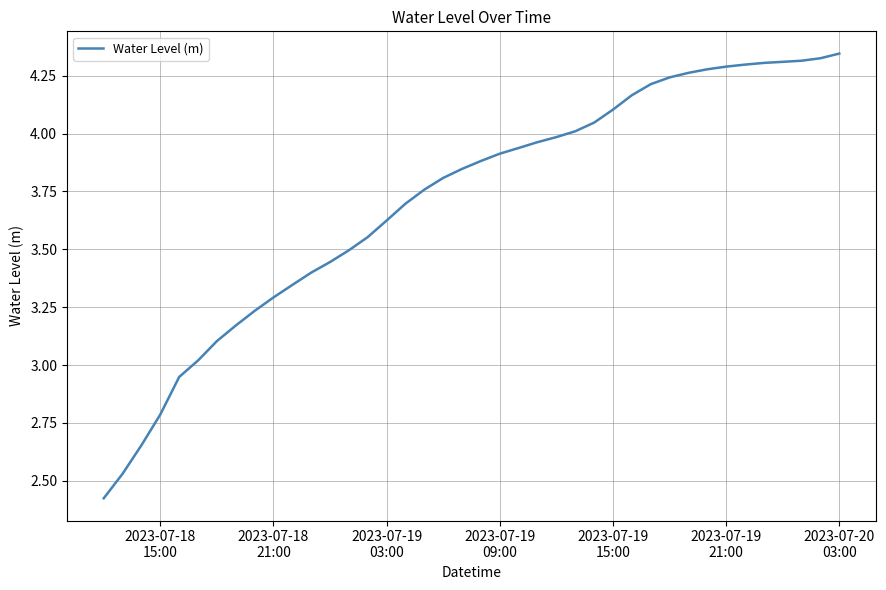

Does the chart have visible grid lines?

Yes